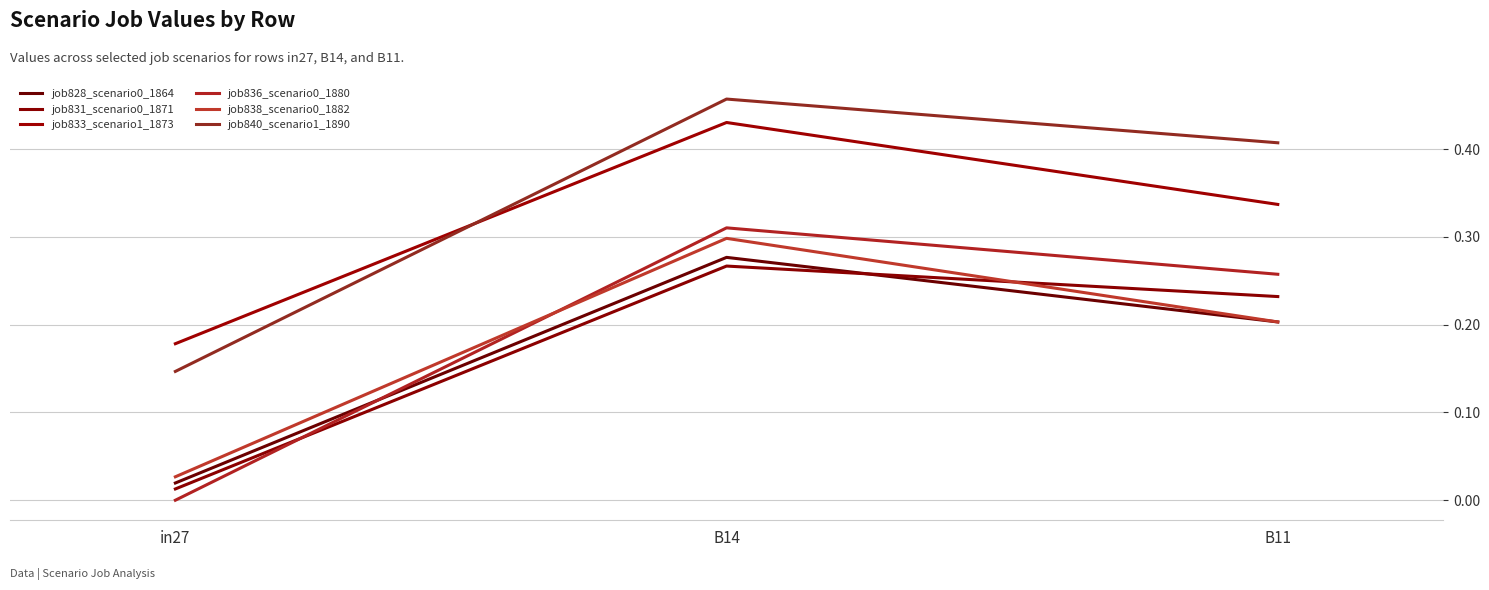

At B14, list the series in order from largest to smallest.

job840_scenario1_1890, job833_scenario1_1873, job836_scenario0_1880, job838_scenario0_1882, job828_scenario0_1864, job831_scenario0_1871